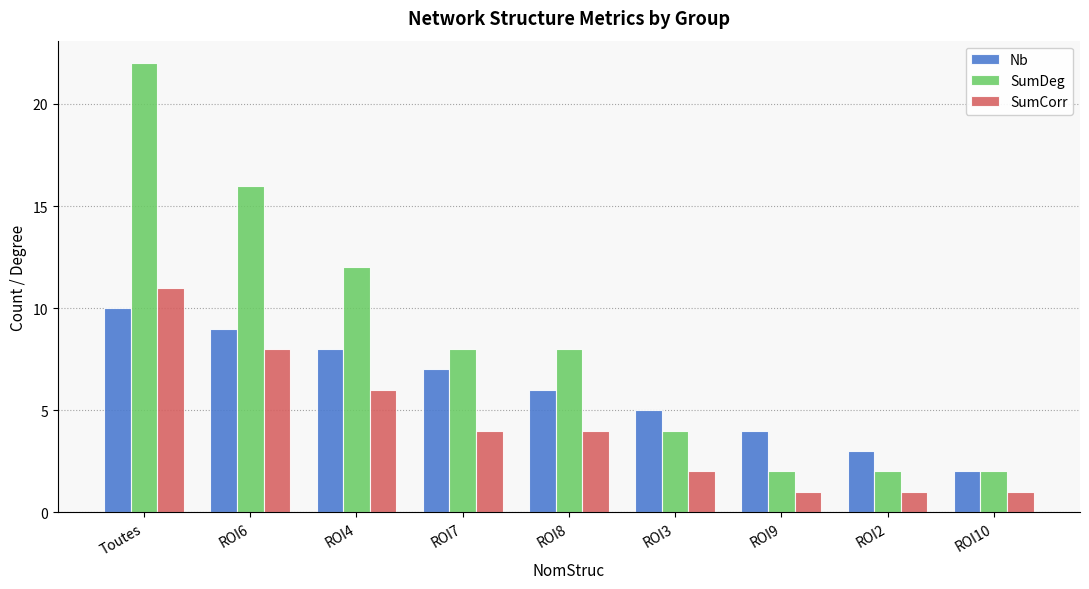

What position from the left is Toutes?

1